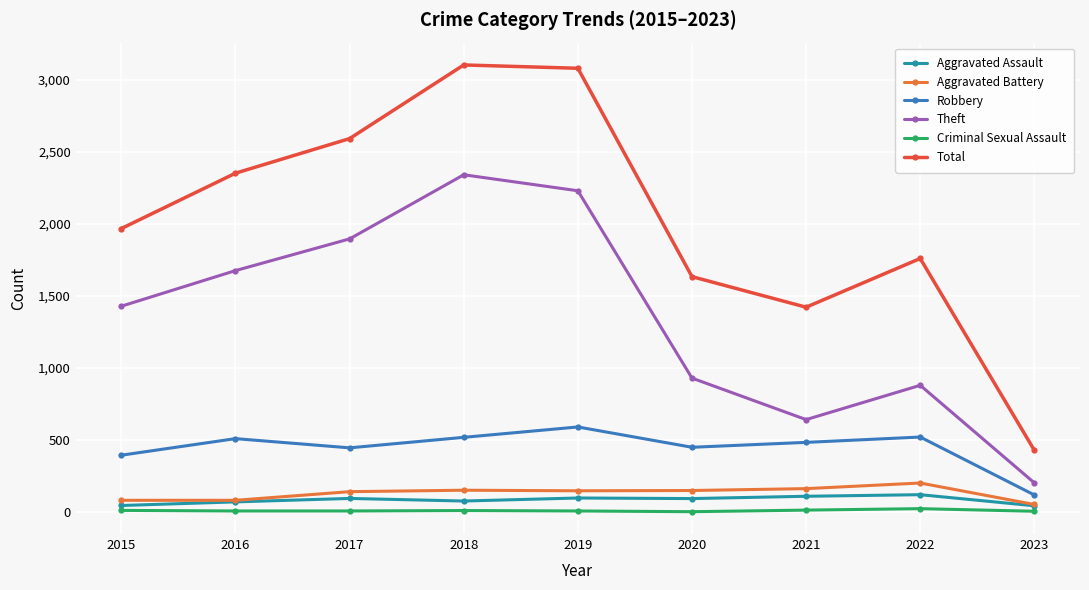

How many categories are shown in the chart?

9